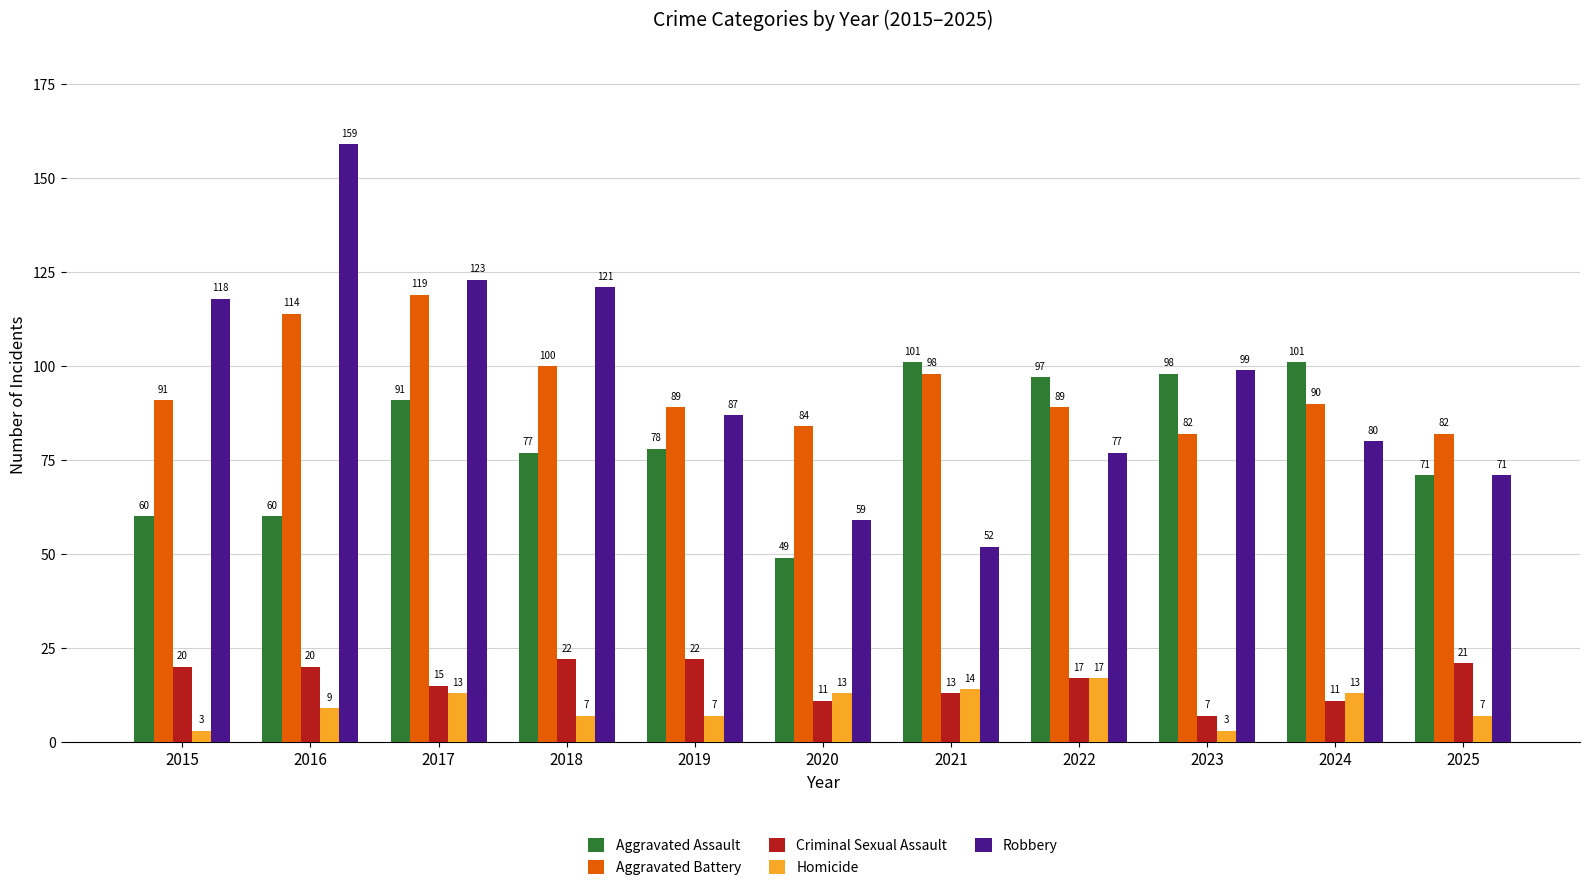

What is the value of the Homicide bar at the 9th from the left?

3